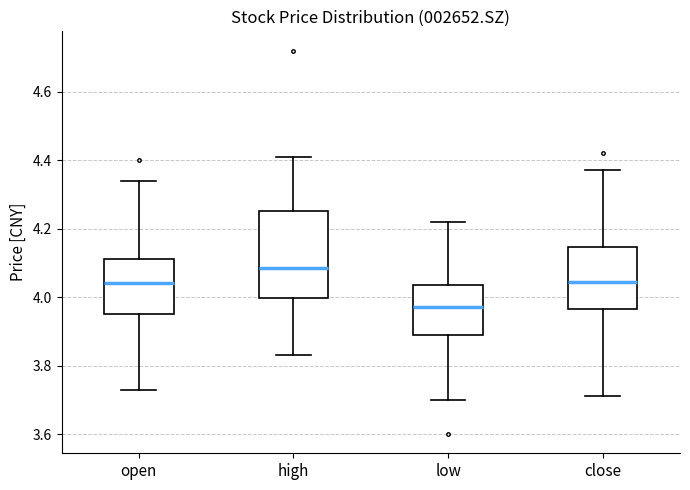

Which box is the tallest, from its lower edge to its upper edge?

high